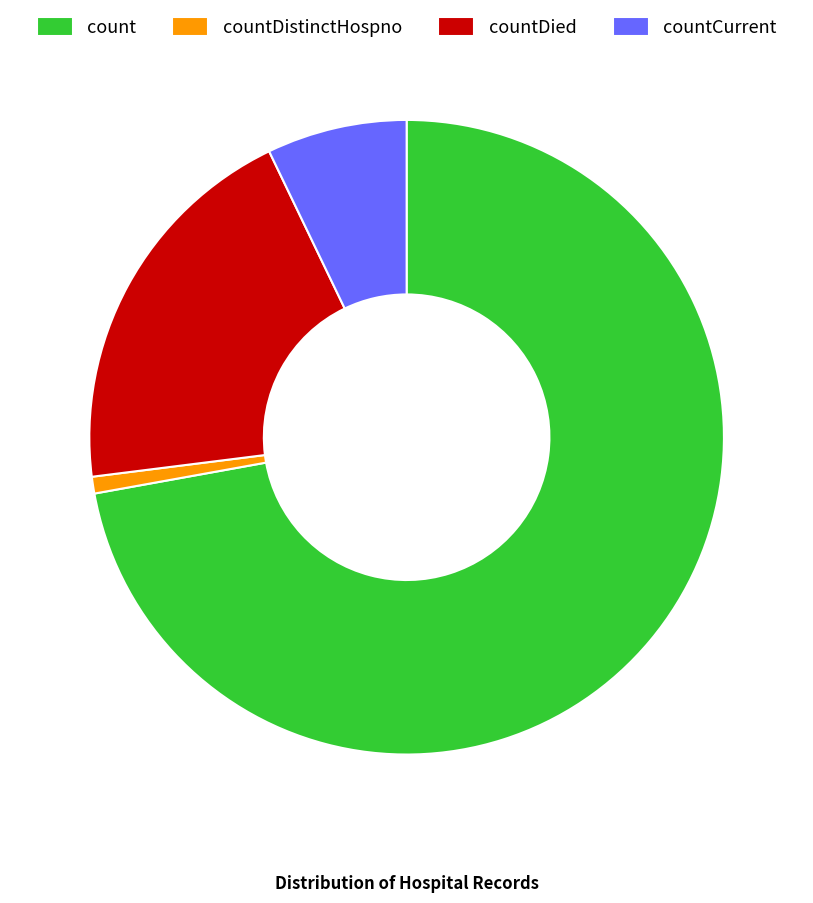

How many segments does this pie chart have?

4